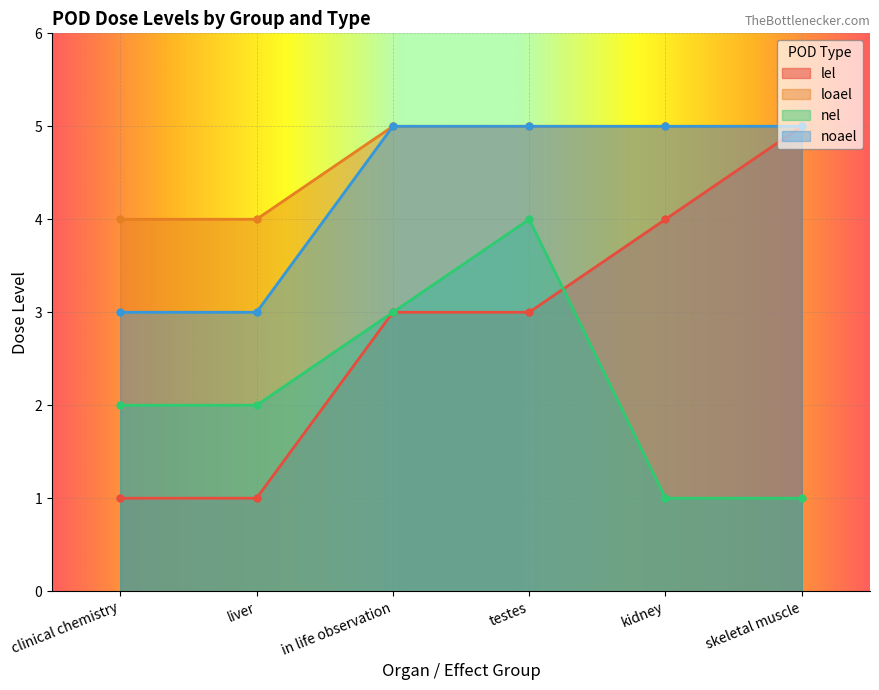

How many data points in nel are above 2?

2